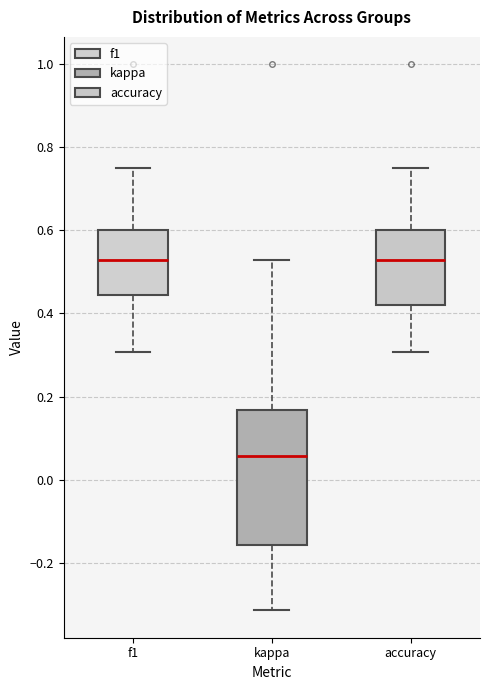

Which box is the tallest, from its lower edge to its upper edge?

kappa